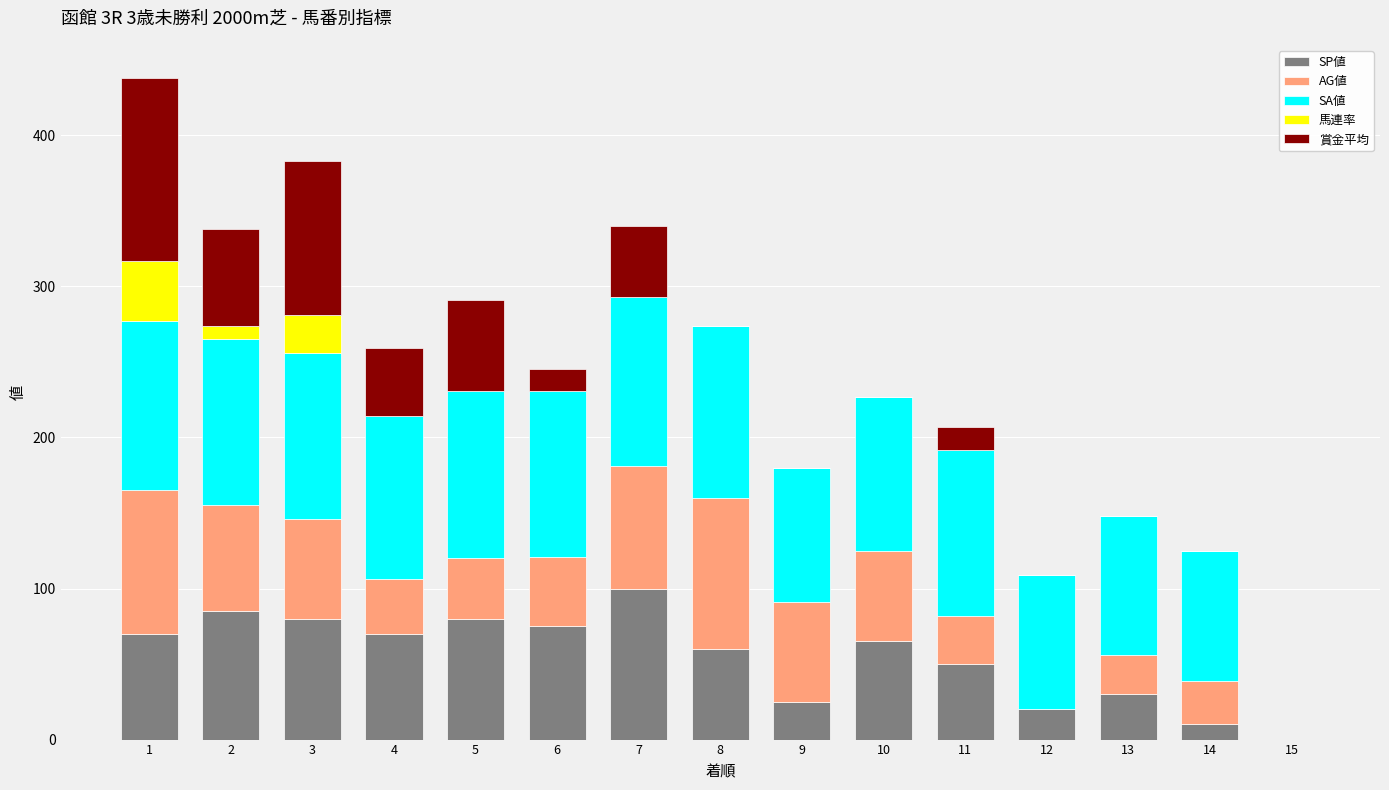

The value of SP値 at 15 is 65. True or false?

False